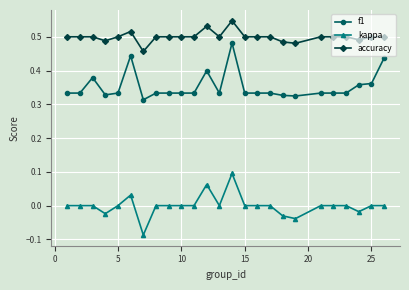

What are all the series names shown in the legend?

f1, kappa, accuracy